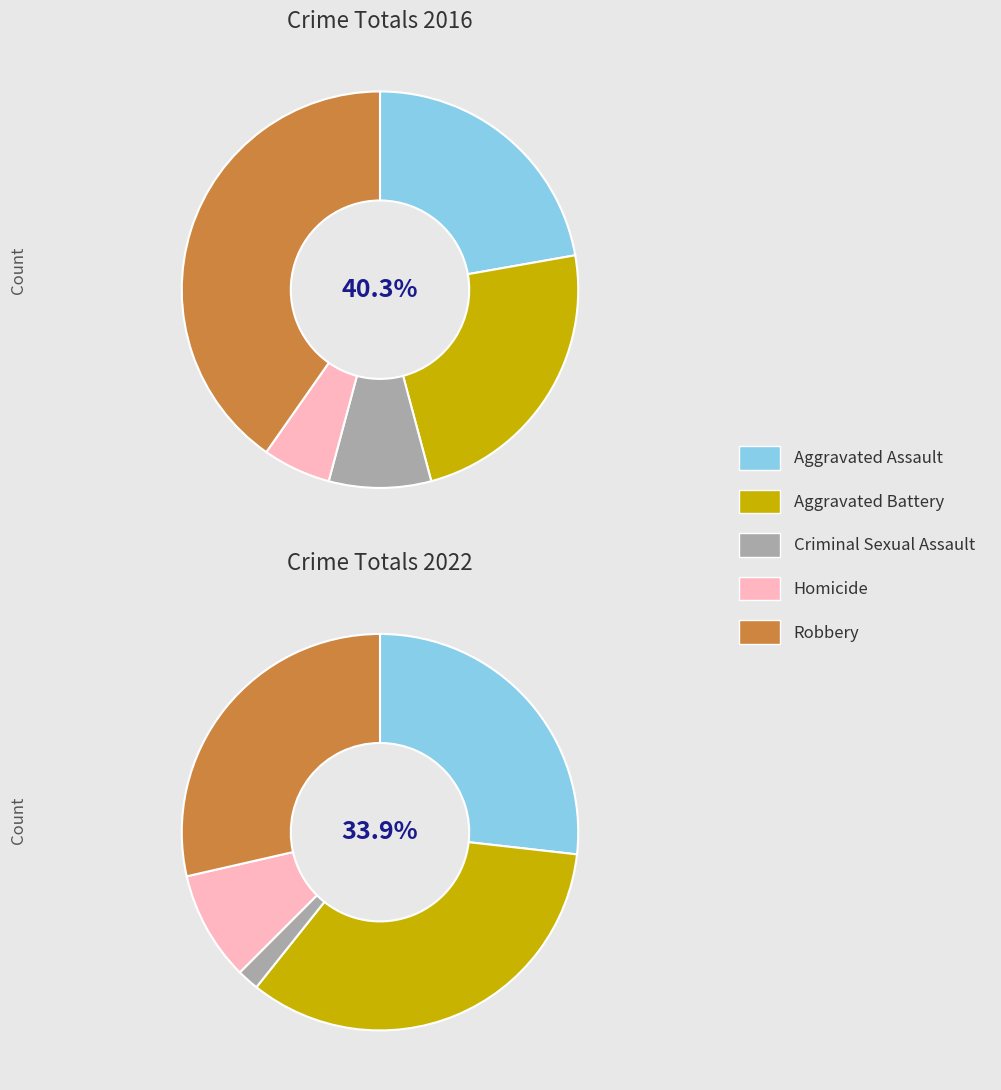

Is the sum of Aggravated Assault and Robbery greater than half?

Yes